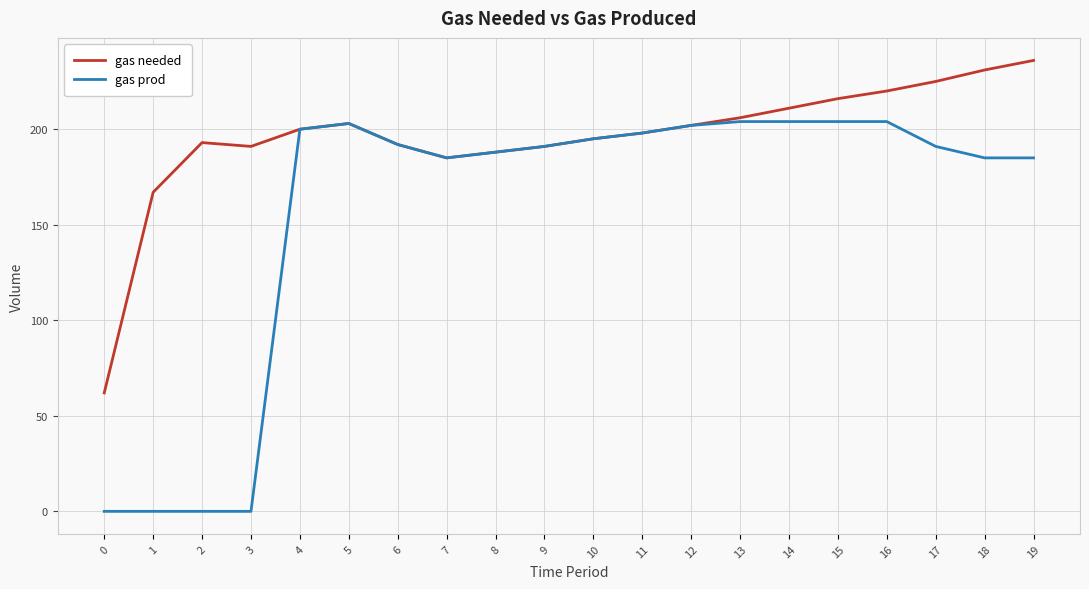

Rank the series by their maximum value, from lowest to highest.

gas prod, gas needed